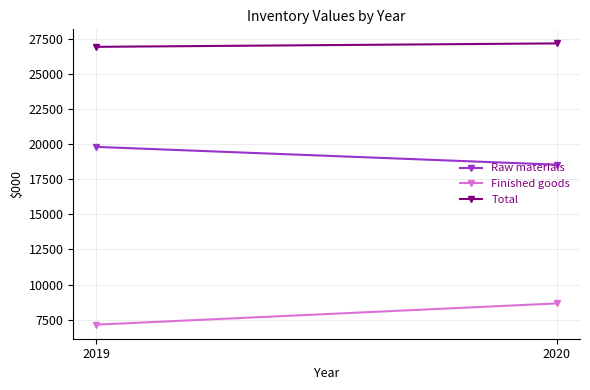

Which series changed the most between 2019 and 2020?

Finished goods